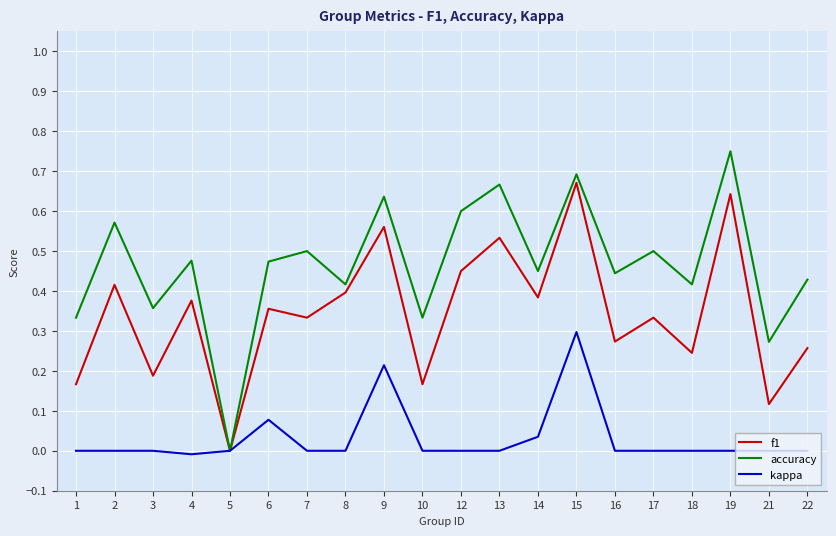

The value of f1 at 16 is 0.2. True or false?

False